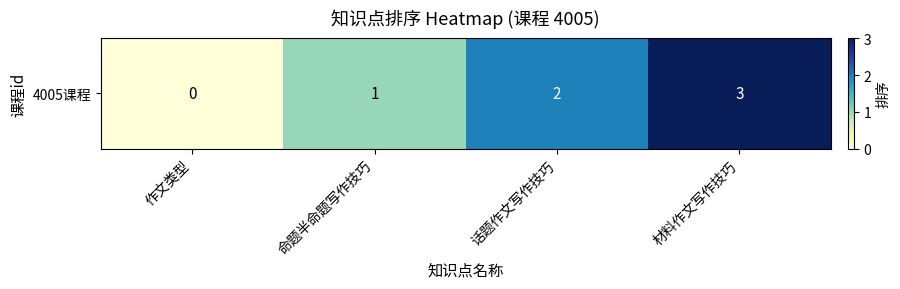

Where does the data first go above 2?

材料作文写作技巧